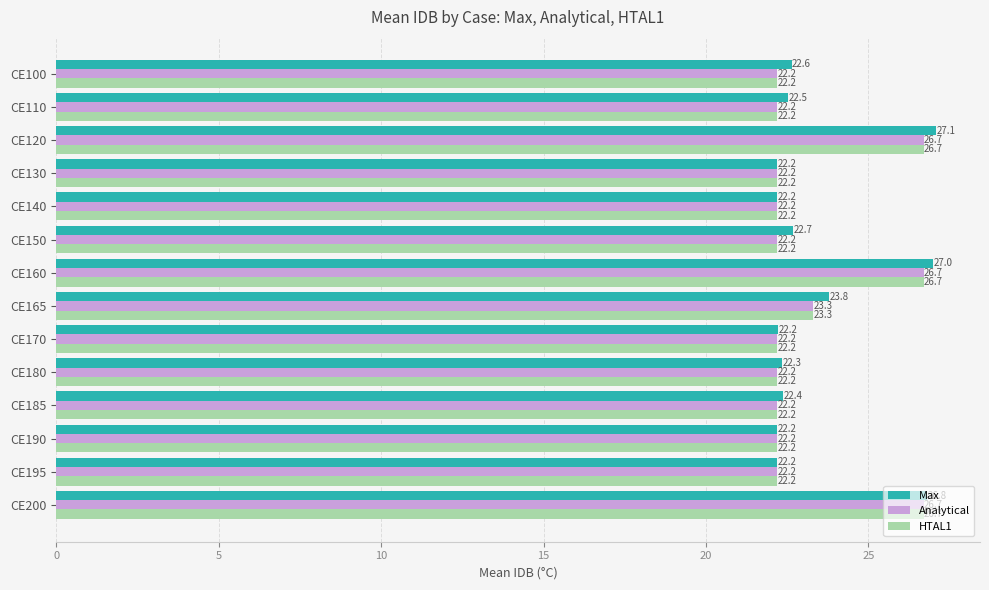

At how many categories does at least one series exceed 23?

4